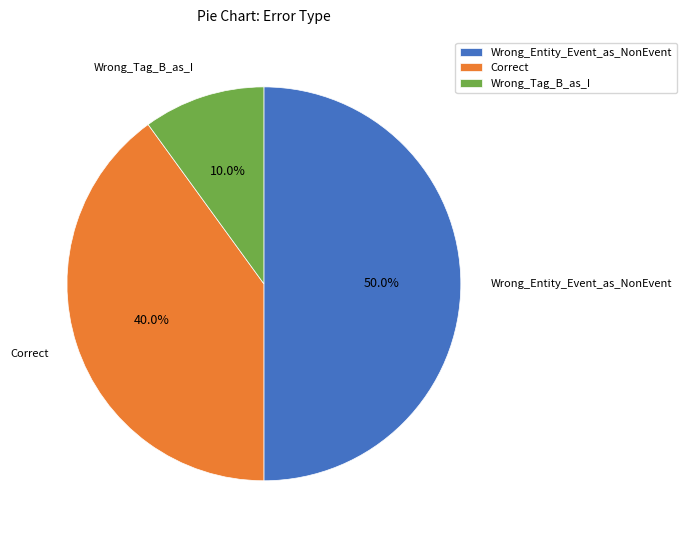

How many slices are in this pie chart?

3